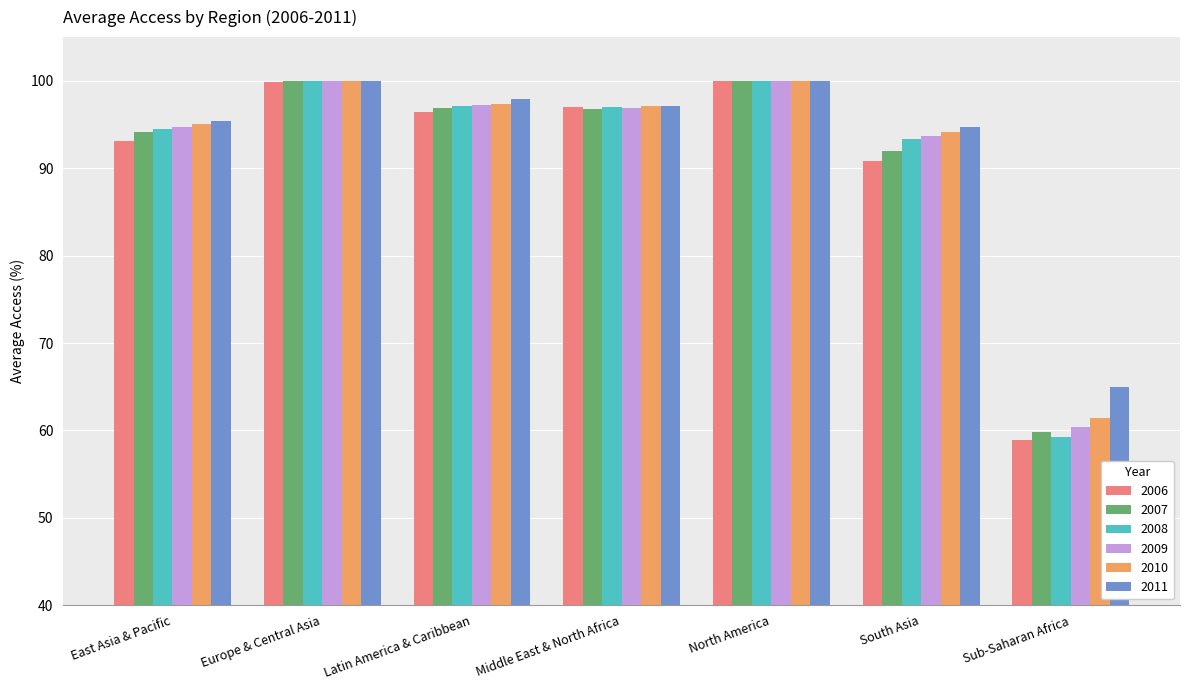

What position from the right is South Asia?

2